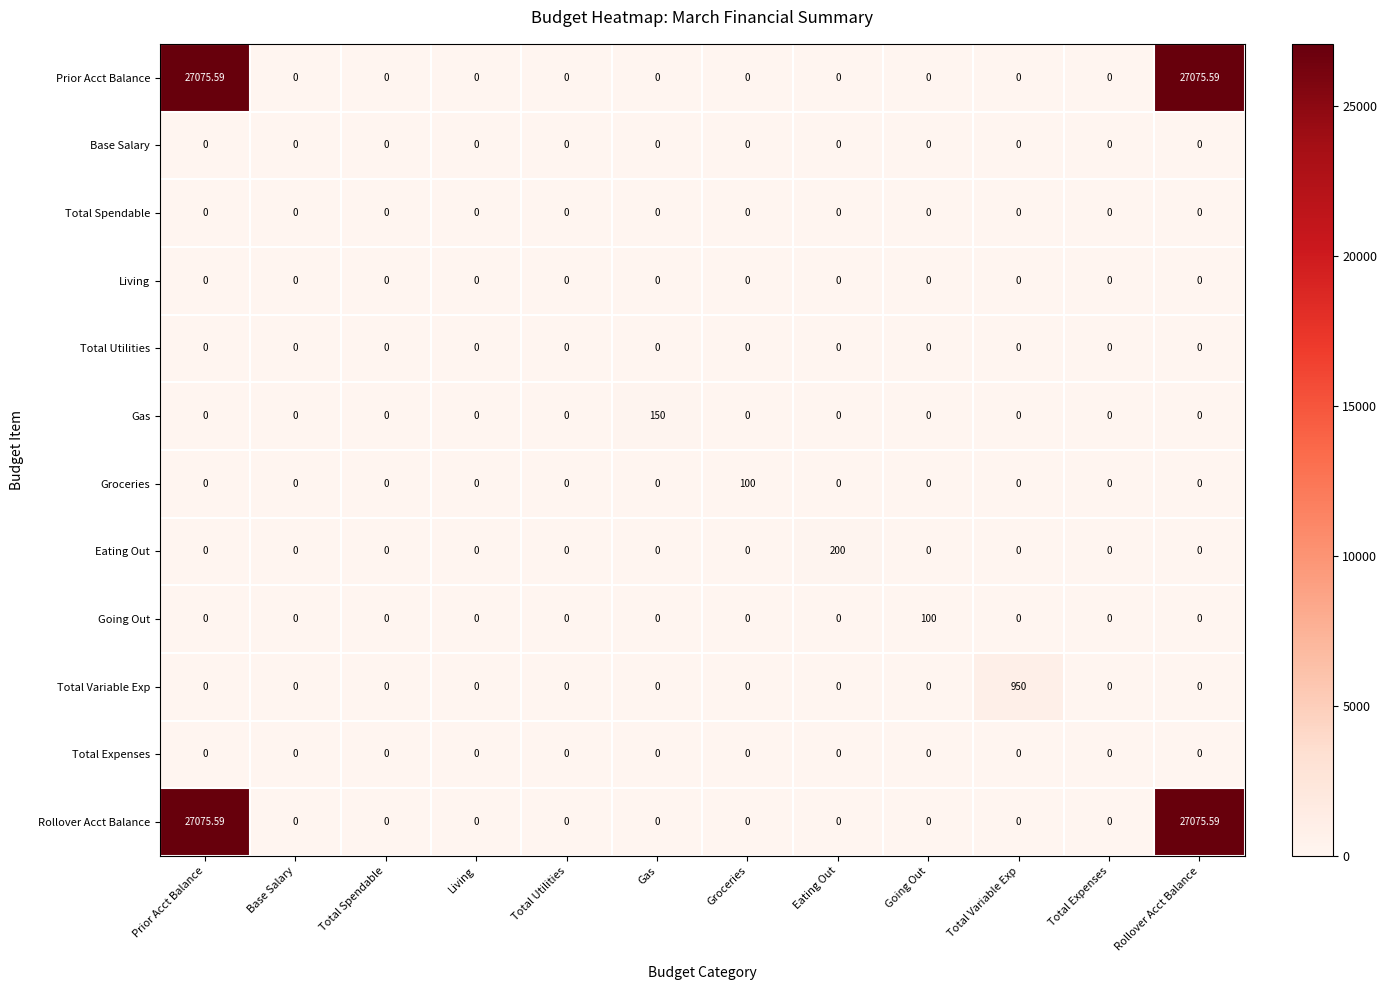

What is the spread (max minus min) of values at Total Variable Exp?

950.0